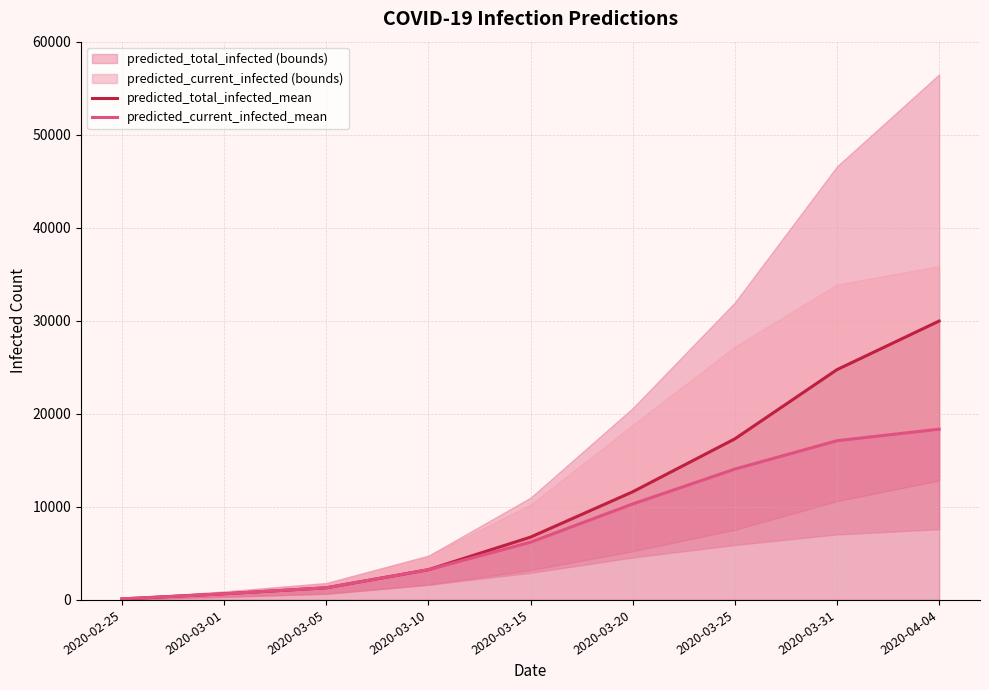

What is the label of the 9th point from the left?

2020-04-04